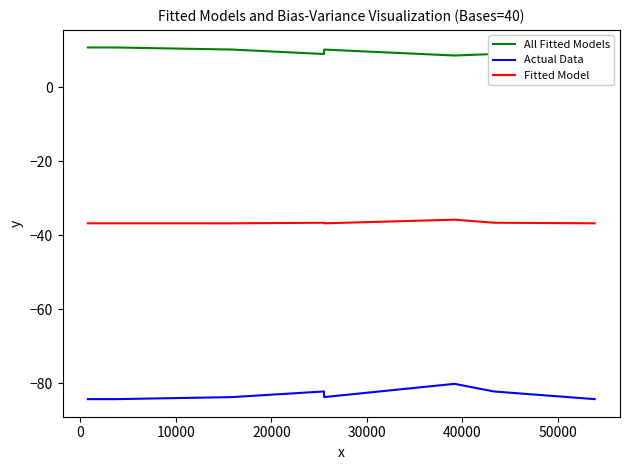

True or false: Actual Data and Fitted Model intersect in this chart.

False